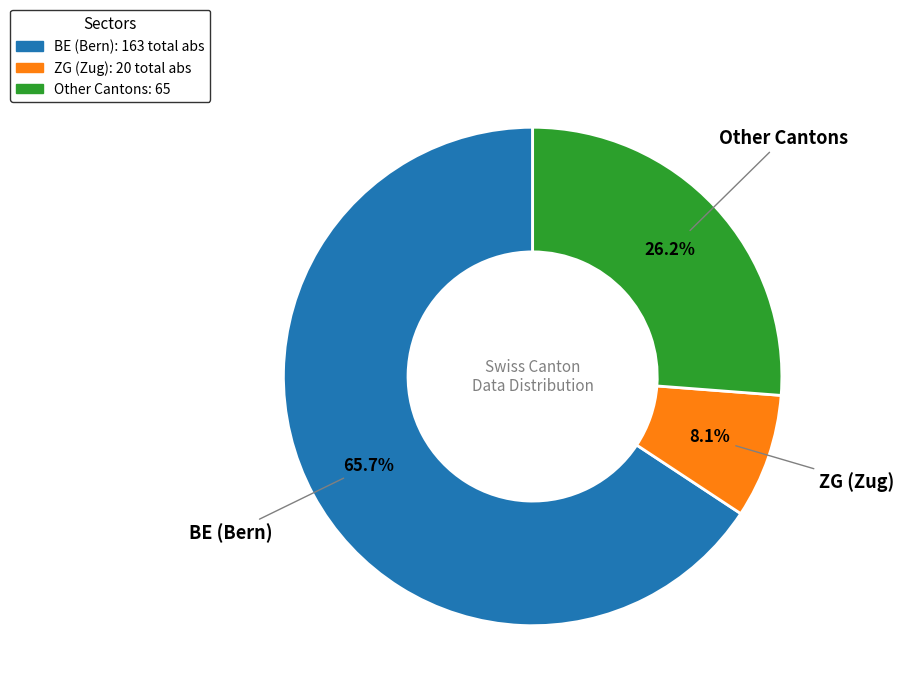

To the nearest percent, what is the average slice percentage?

33%